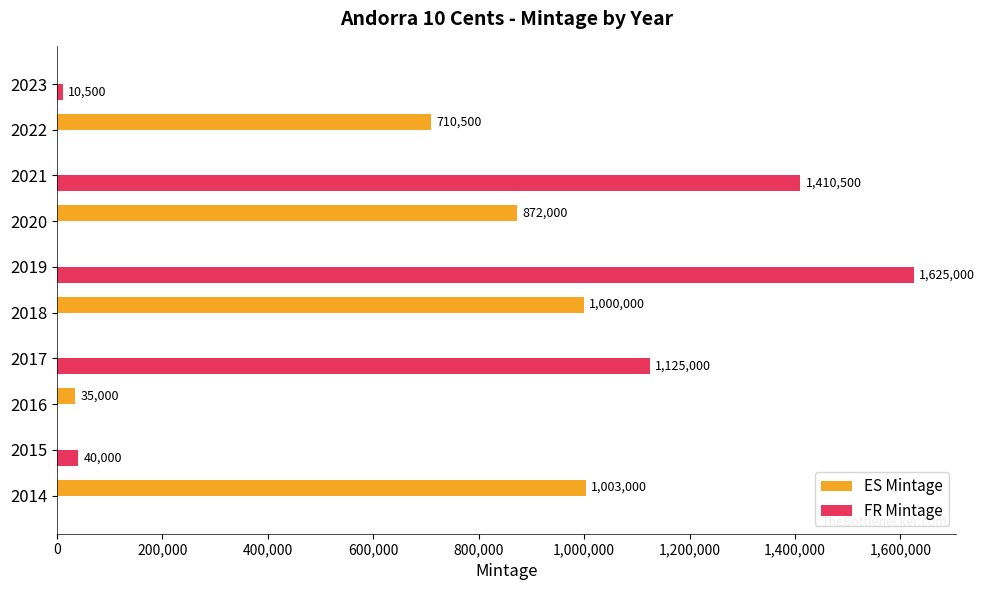

At which label is ES Mintage closest to 501500?

2022